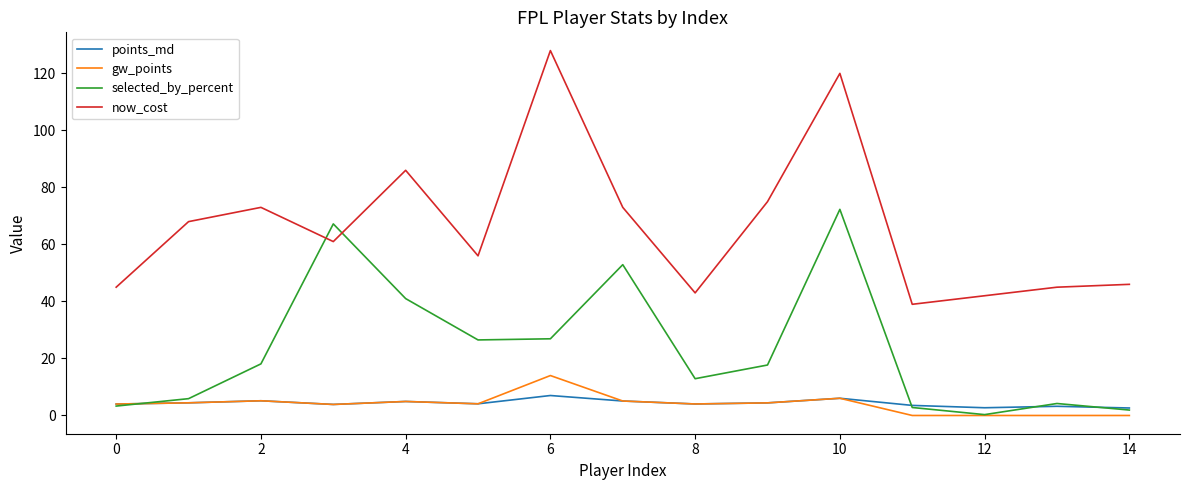

Which series has the largest total across all categories?

now_cost